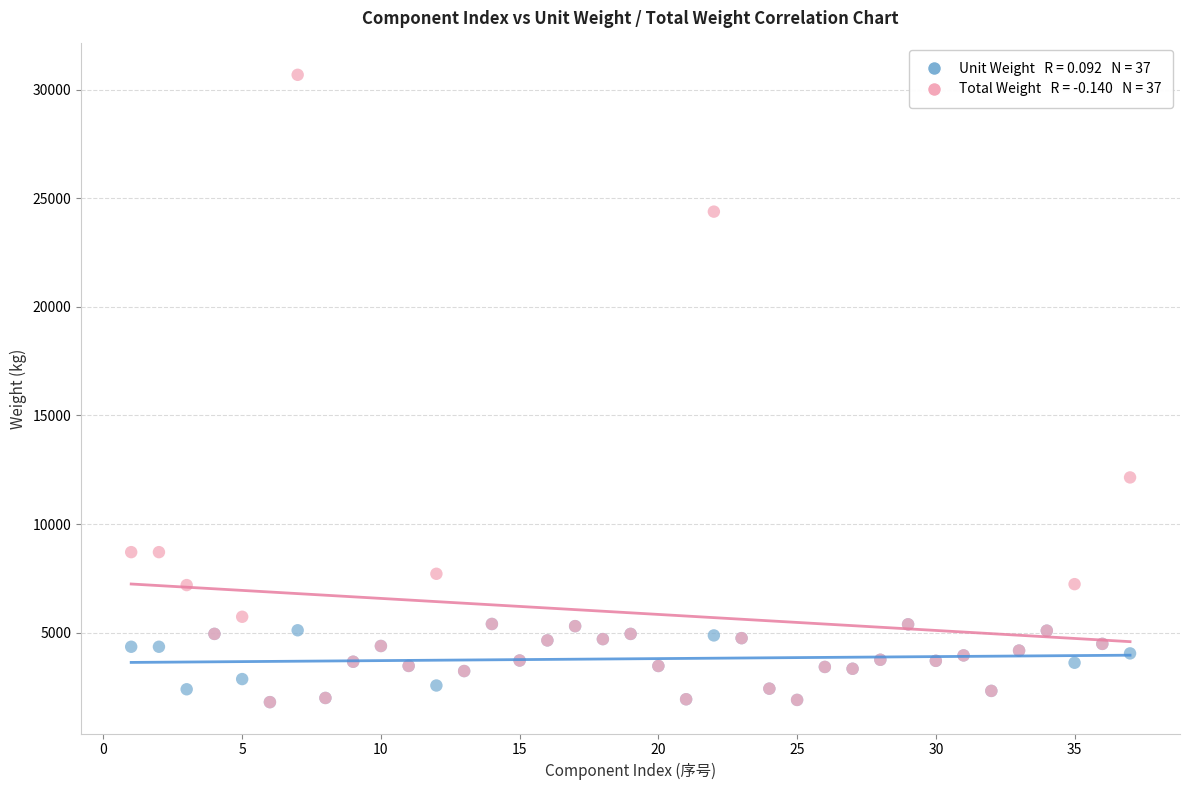

Across all series, what Y value is closest to 16241?

12147.5